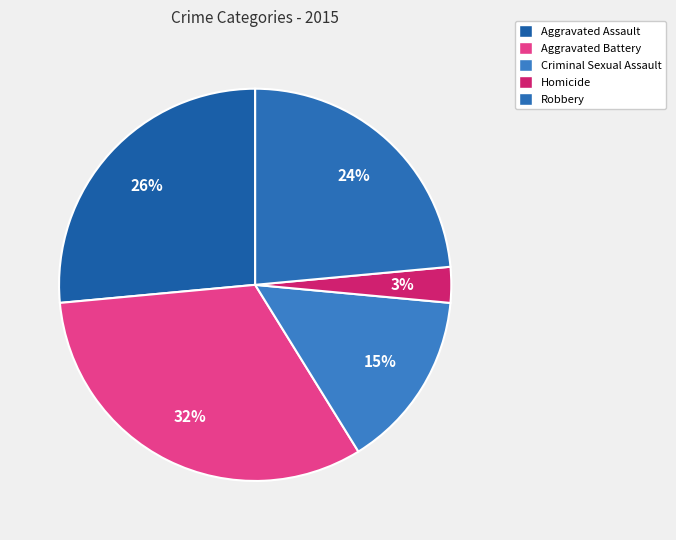

Which category has the smallest portion of the pie?

Homicide